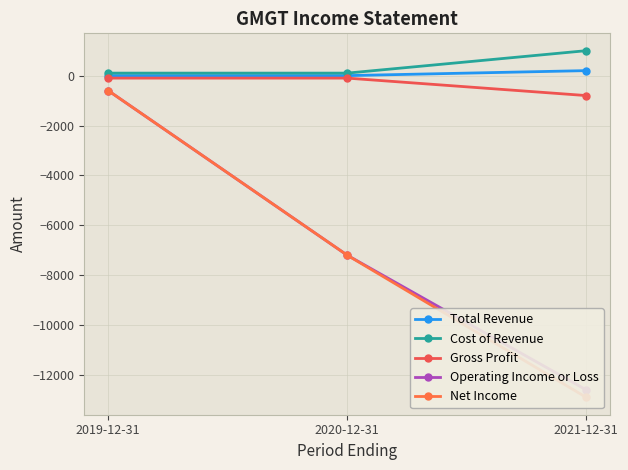

List the series in order of their peak value, lowest first.

Operating Income or Loss, Net Income, Gross Profit, Total Revenue, Cost of Revenue